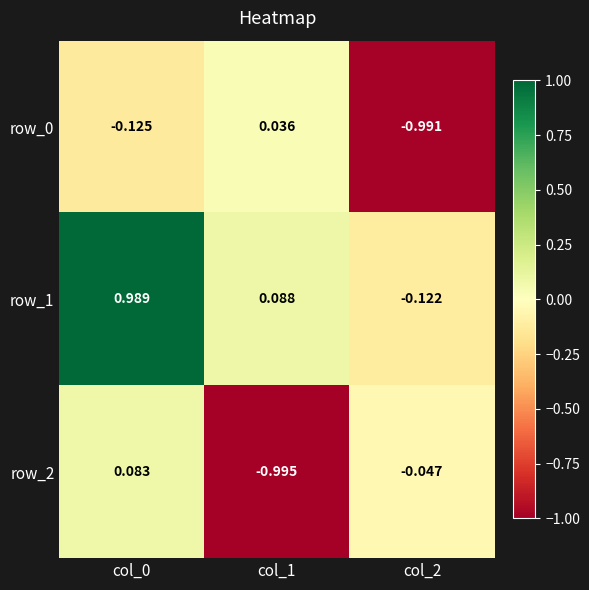

Is the value of row_0 at col_1 greater than the value of row_2 at col_0?

No